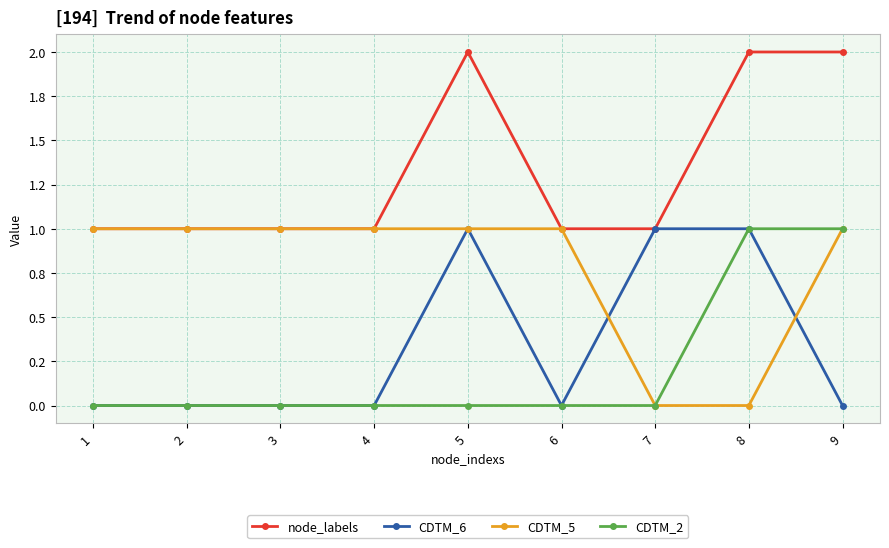

The value of CDTM_2 at 6 is 1. True or false?

False